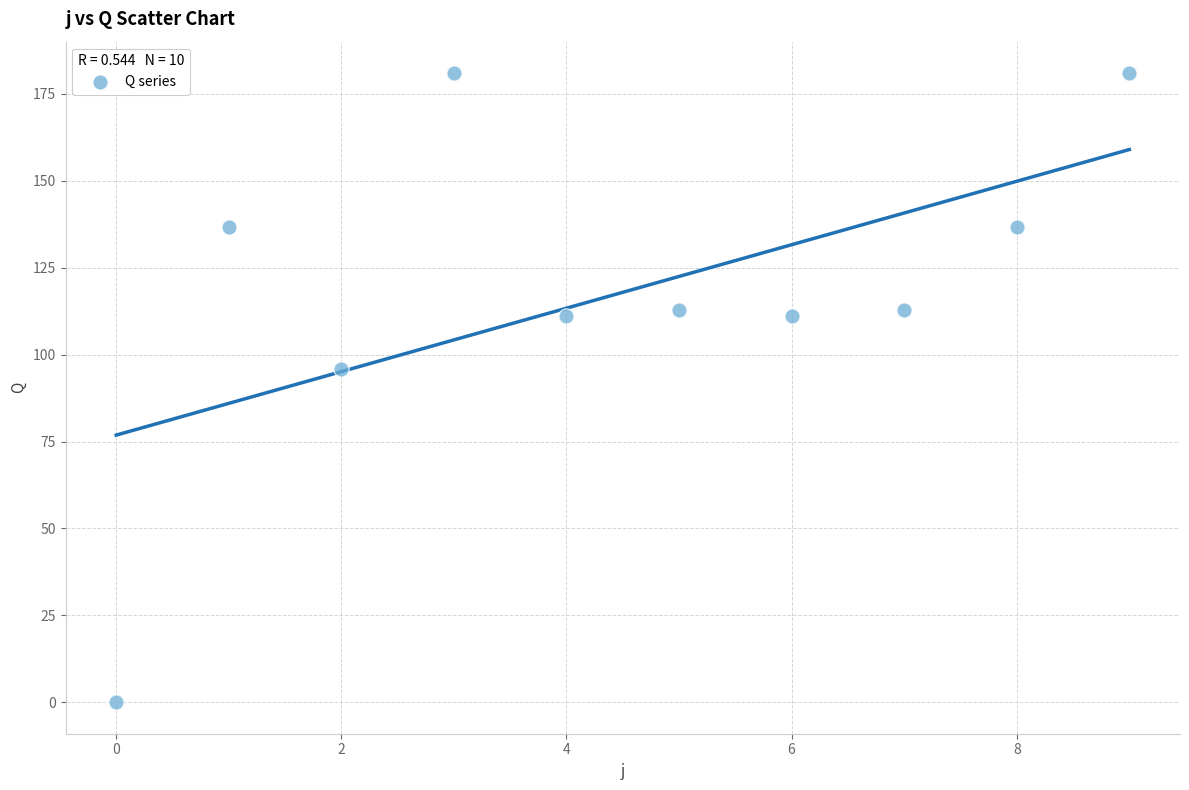

What Y value in the scatter plot is closest to 90?

95.8